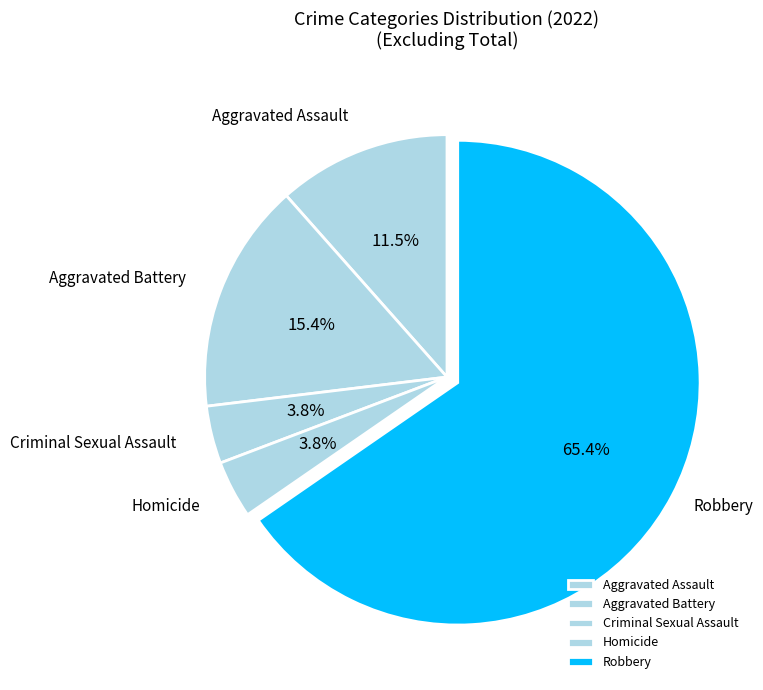

How many slices are in this pie chart?

5